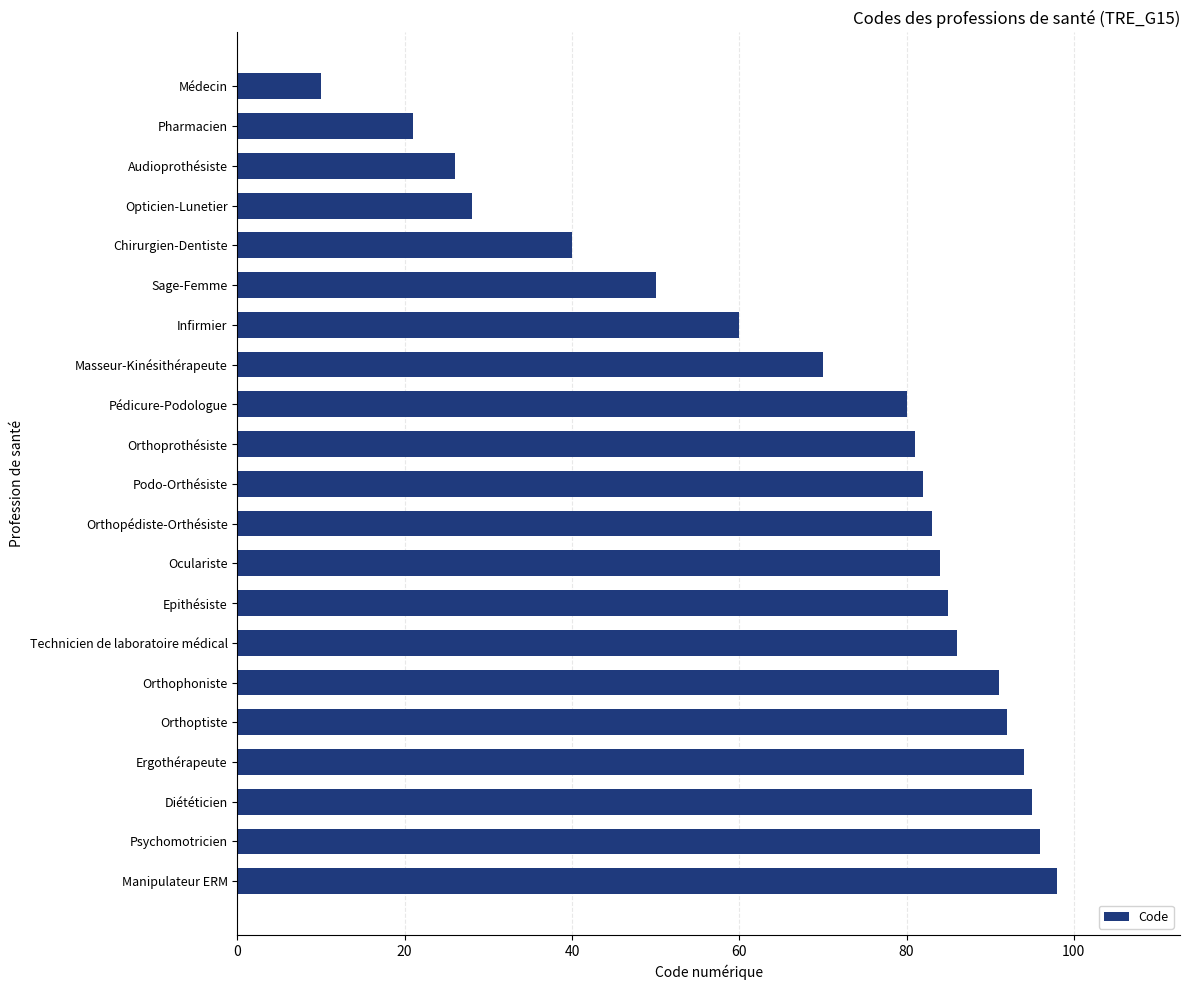

What is the sum of all values?

1452